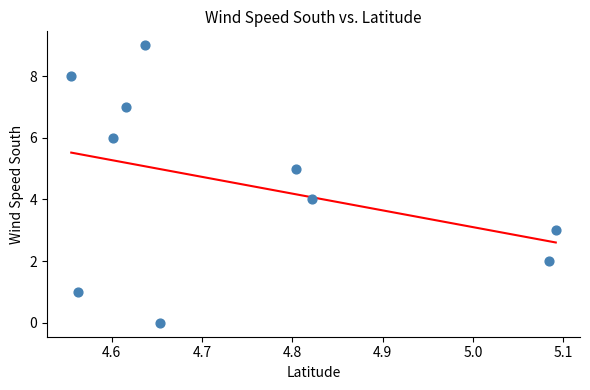

What is the range of Y values (max minus min)?

9